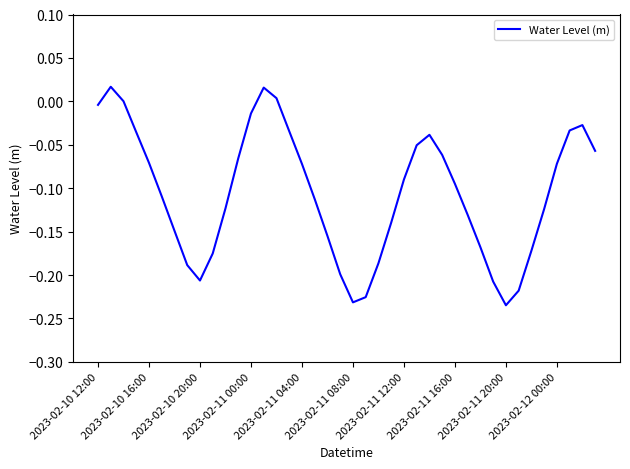

What is the difference between the maximum and minimum values?

0.3